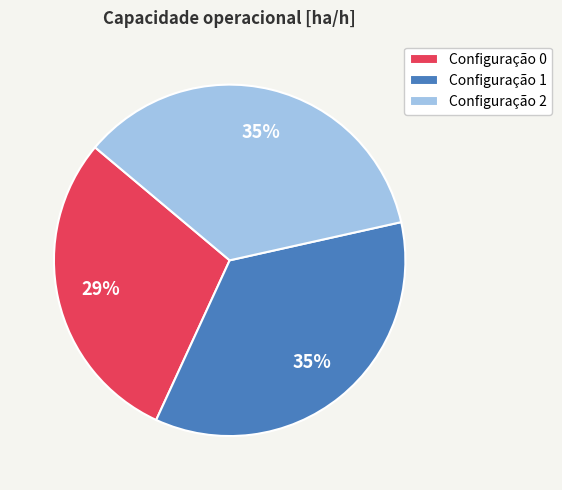

Which slice is the smallest?

Configuração 0